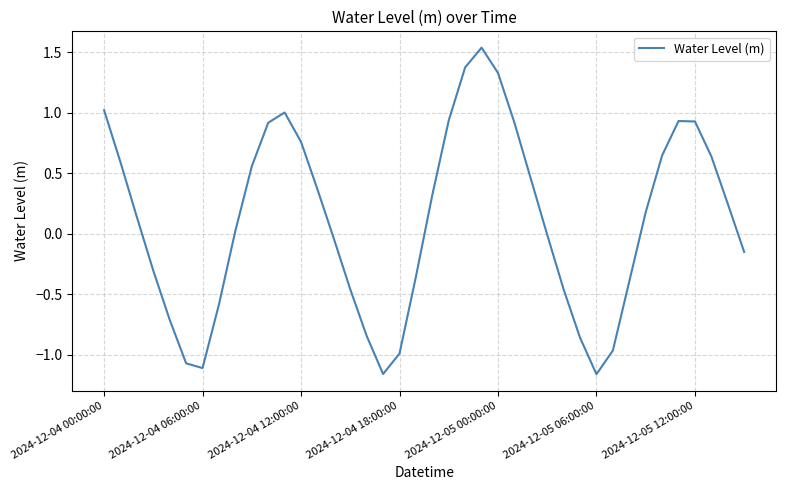

What is the difference between the maximum and minimum values?

2.7